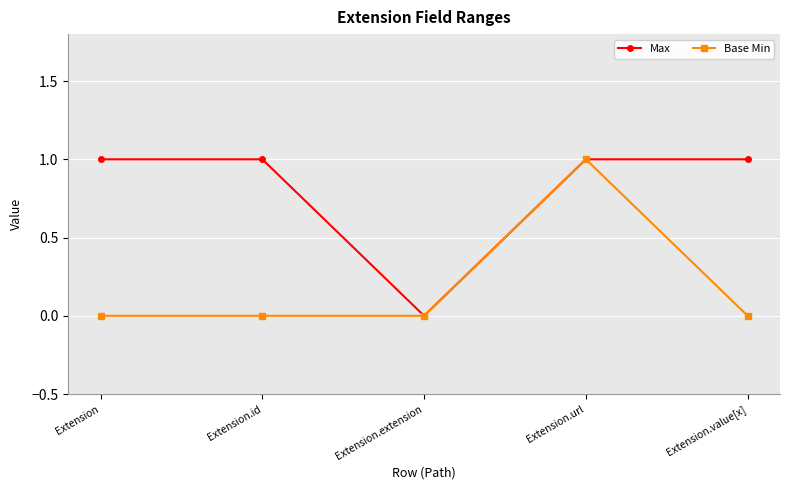

True or false: Max has more than 2 interior local peaks.

False